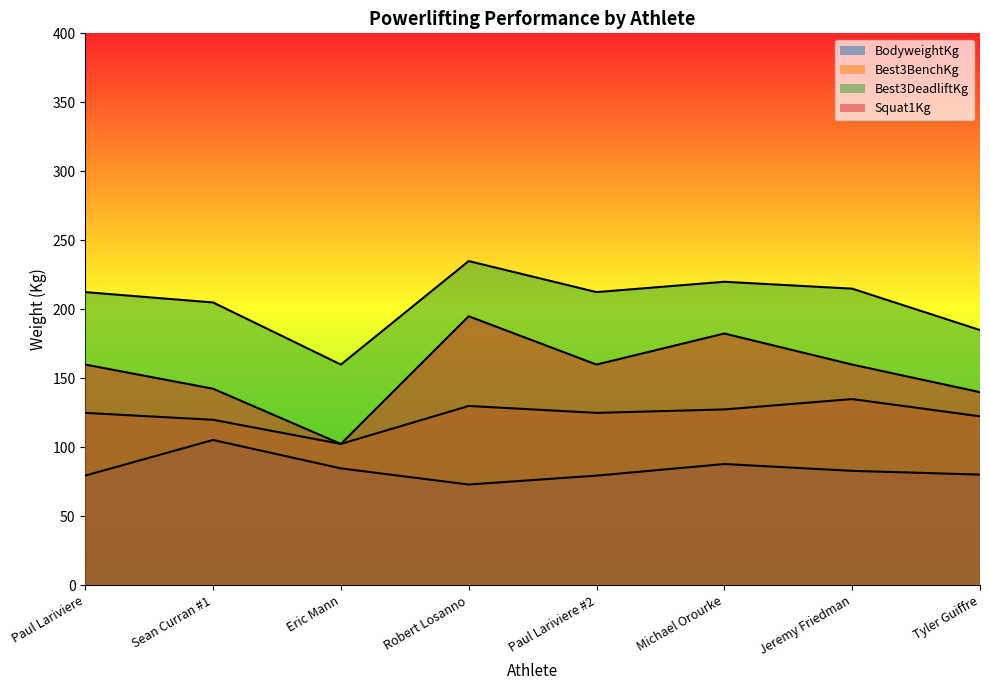

True or false: BodyweightKg has a value of 79.5 at Paul Lariviere #2.

True